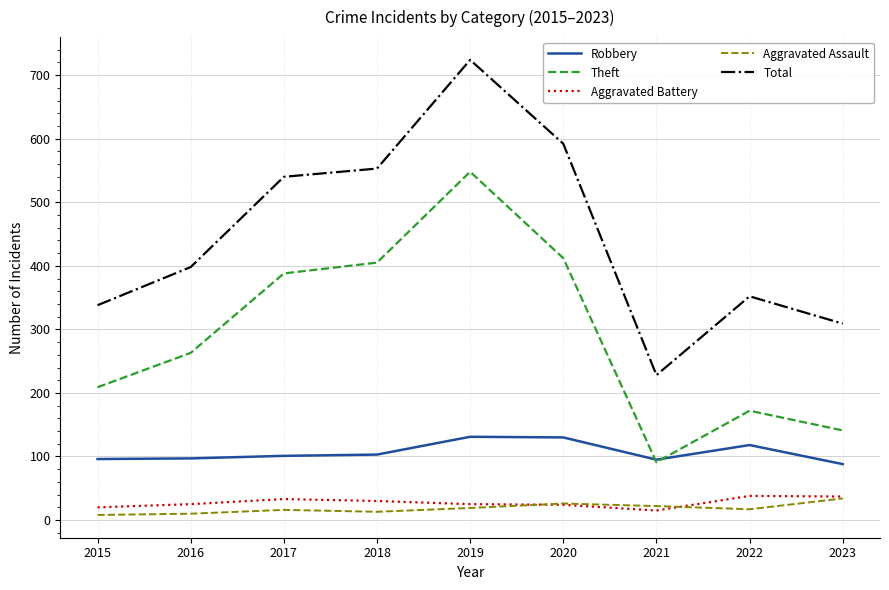

True or false: Aggravated Assault and Total intersect in this chart.

False